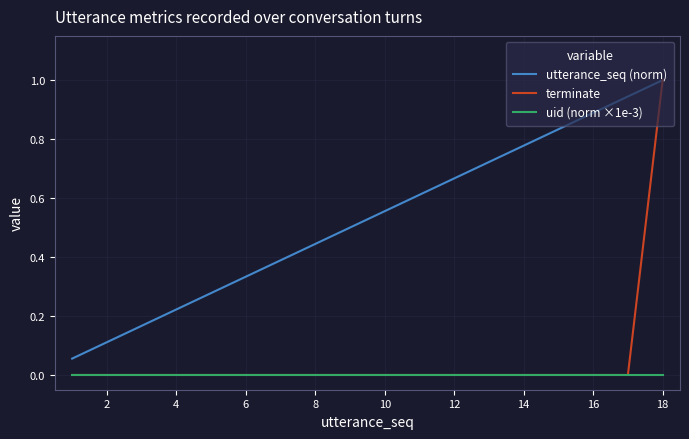

Which series has the widest spread of values?

terminate